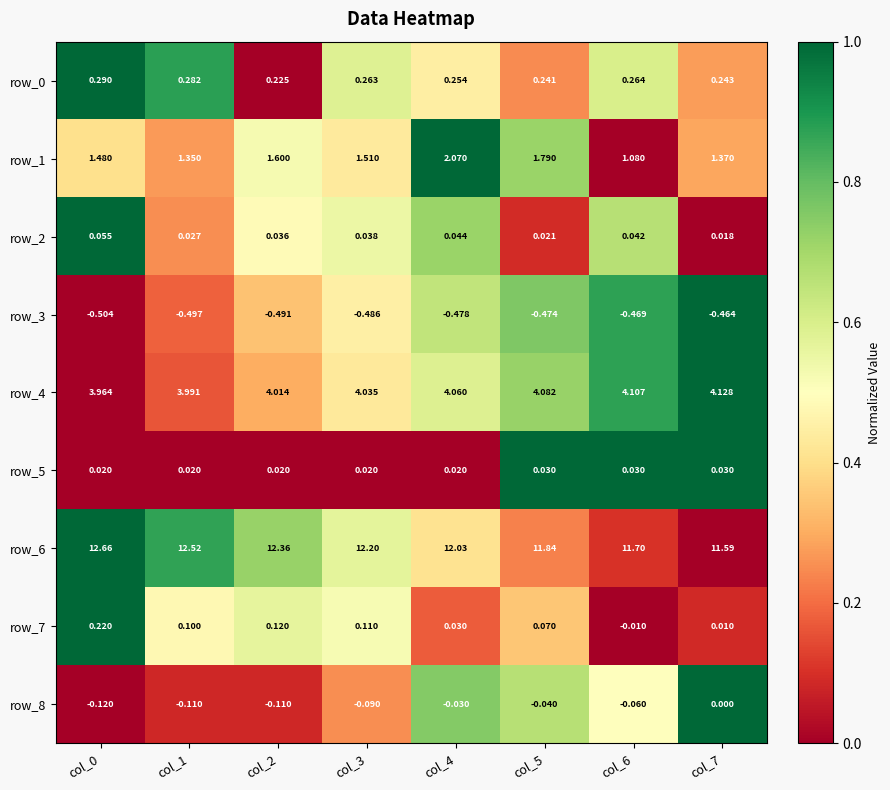

At which label is row_8 closest to 0?

col_7